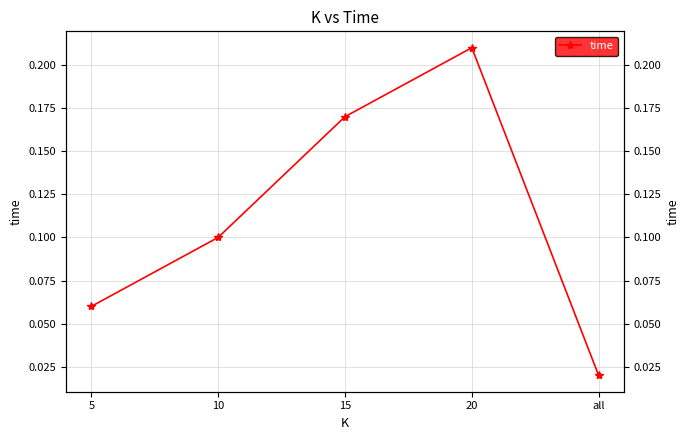

Reading left to right, extract all data points from this chart.

0.1	0.1	0.2	0.2	0.0